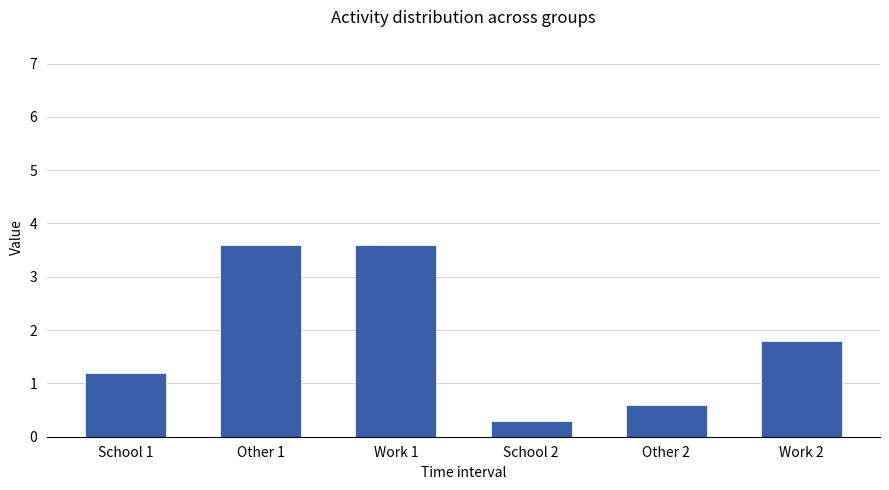

What is the greatest value displayed?

3.6